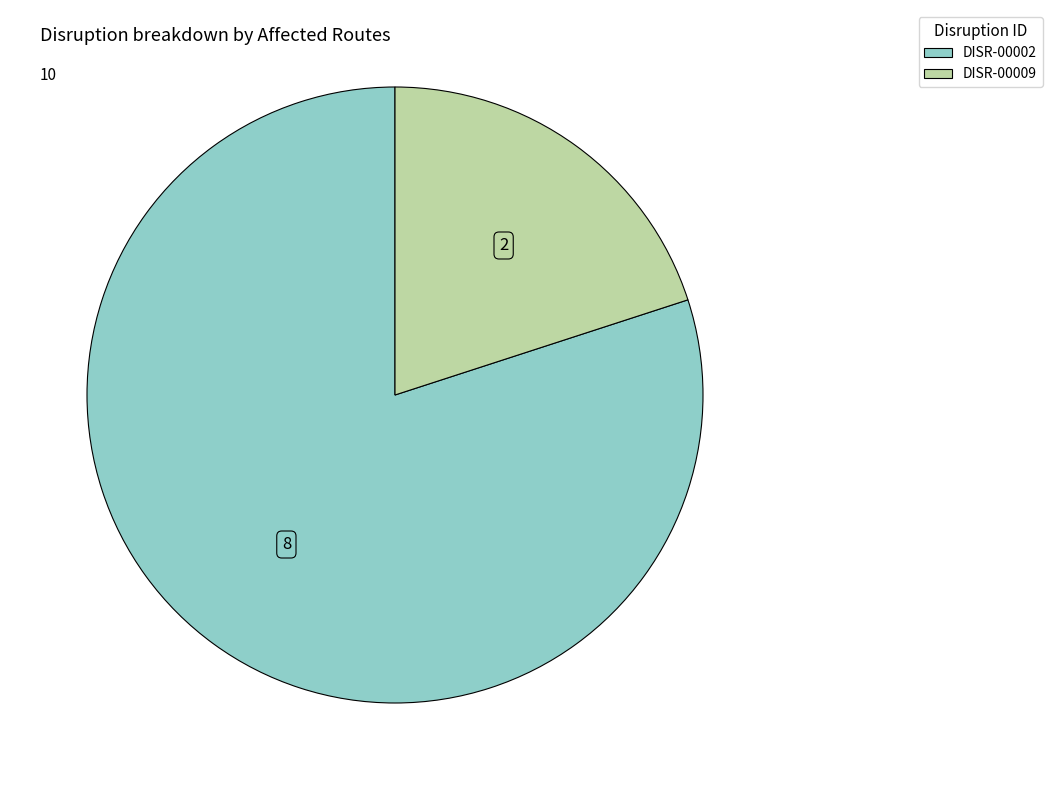

What is the ratio of the value at DISR-00002 to the value at DISR-00009?

4.0